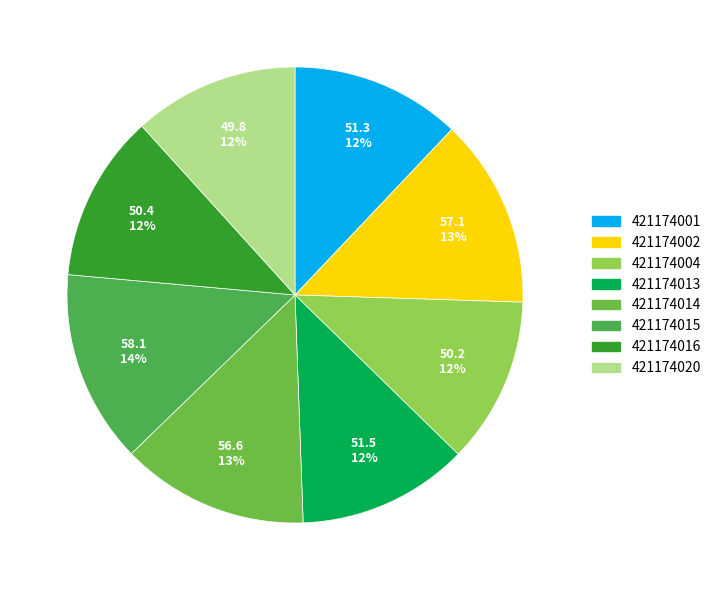

What is the largest slice in the pie chart?

421174015